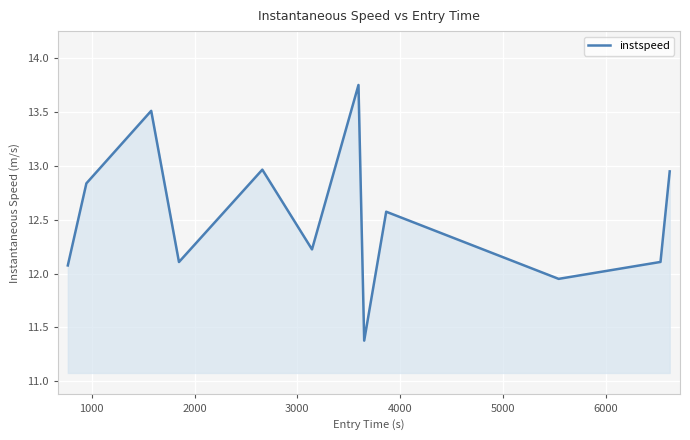

Does the chart have visible grid lines?

Yes